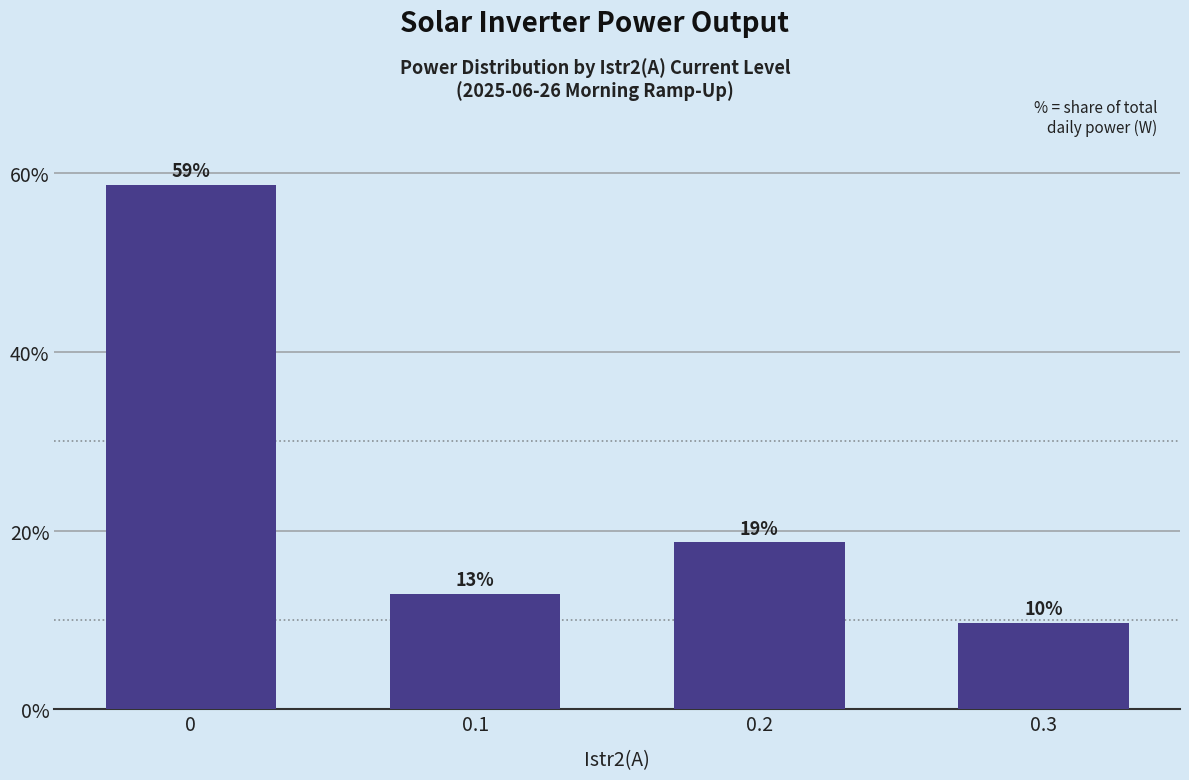

Reading left to right, extract all data points from this chart.

0=58.7	0.1=12.9	0.2=18.7	0.3=9.7